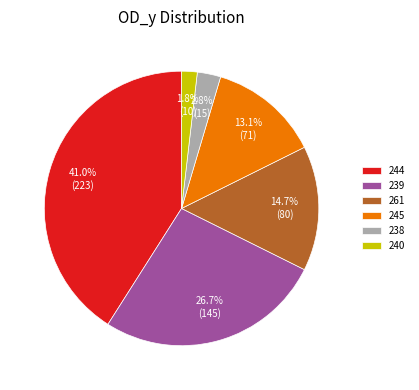

Between 238 and 240, which is larger?

238